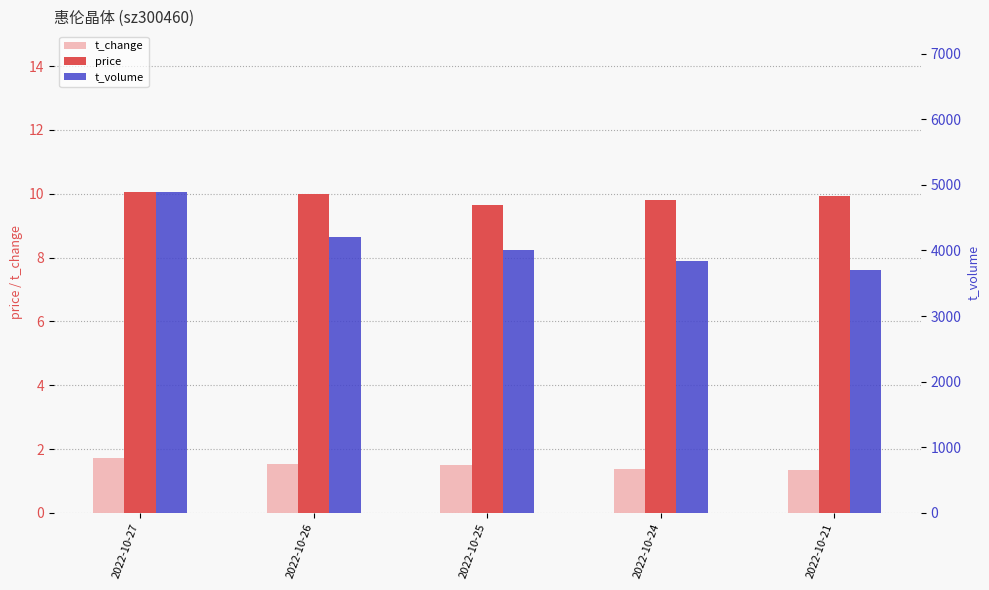

What is the total value across all series at 2022-10-21?

3709.3